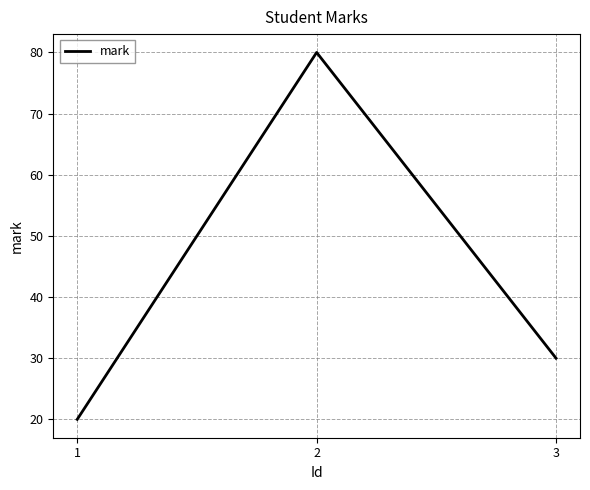

At which label is the value closest to 50?

3